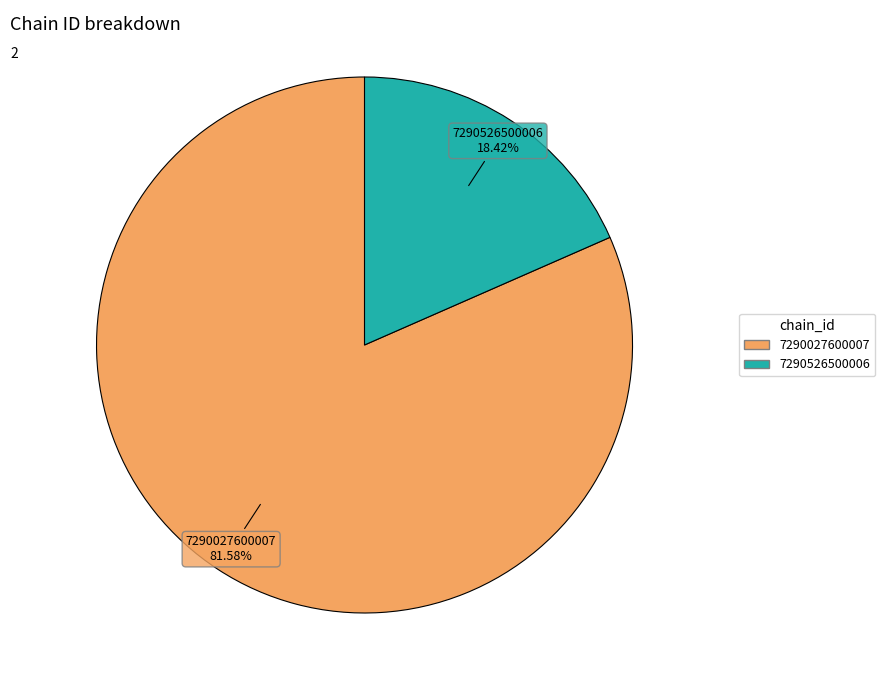

Is it true that 7290526500006 is 26% of the pie?

False